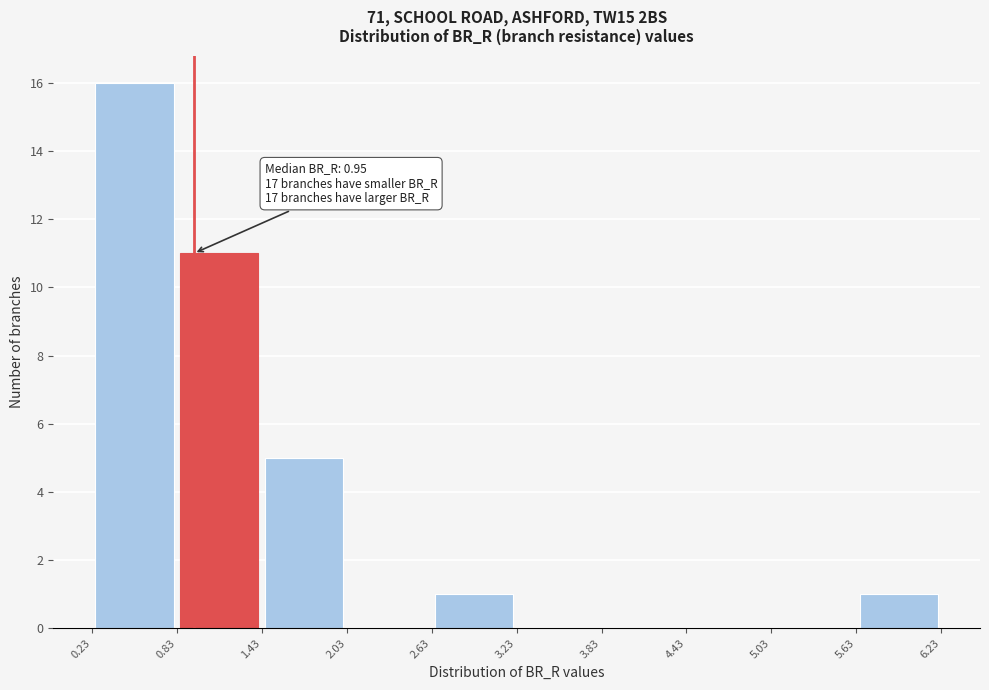

Which range on the x-axis has the tallest bar?

0.23 to 0.83